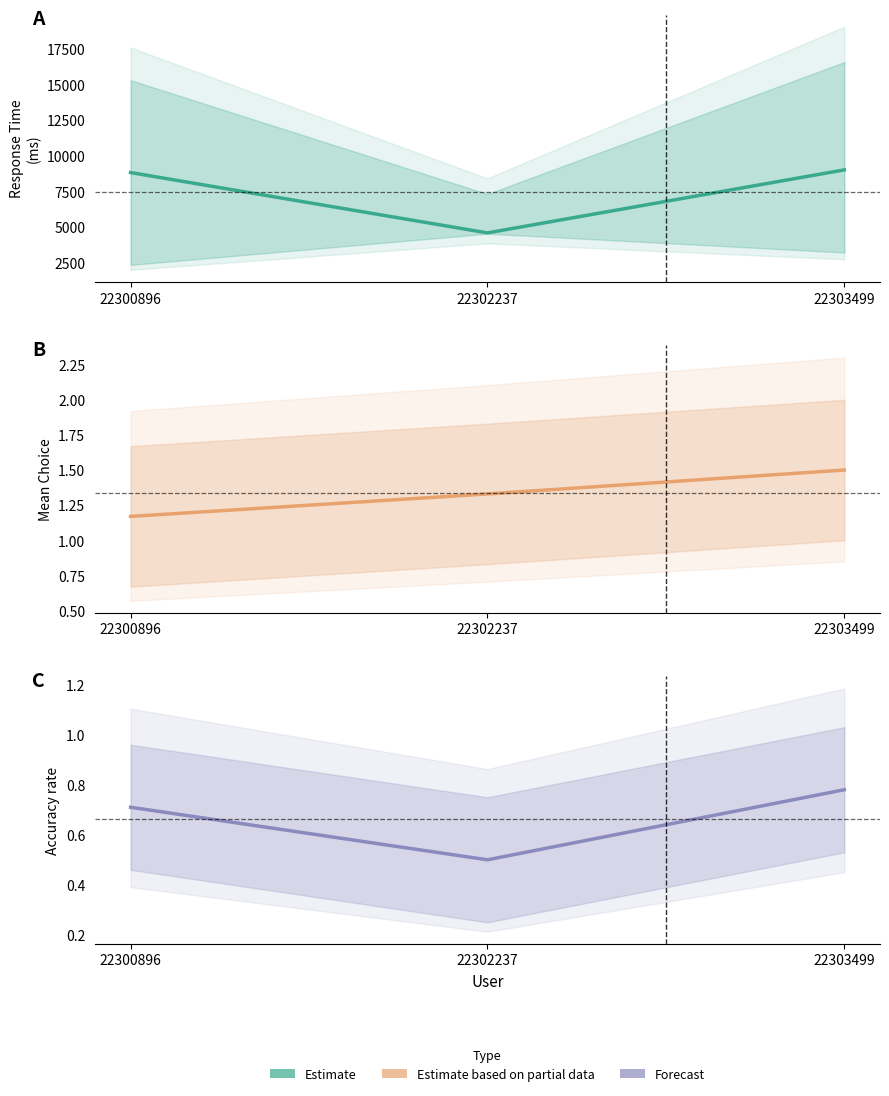

Is the value of Choix at 22300896 greater than the value of Time at 22302237?

No